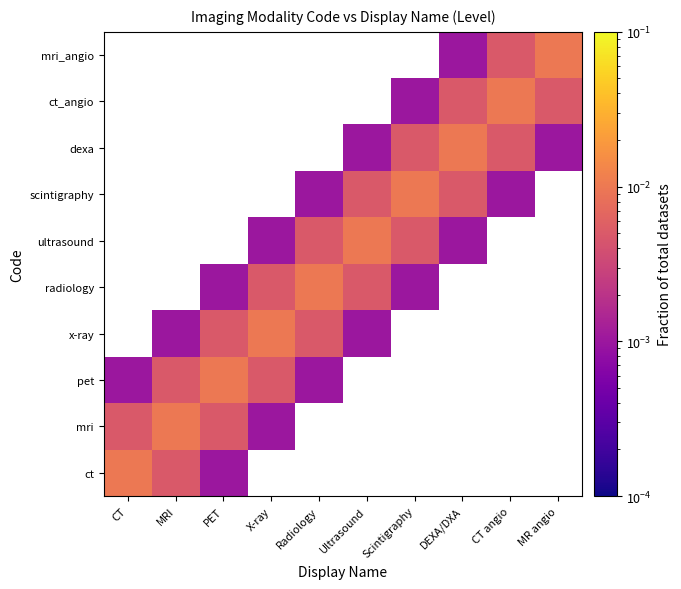

At how many categories does at least one series exceed 0?

10